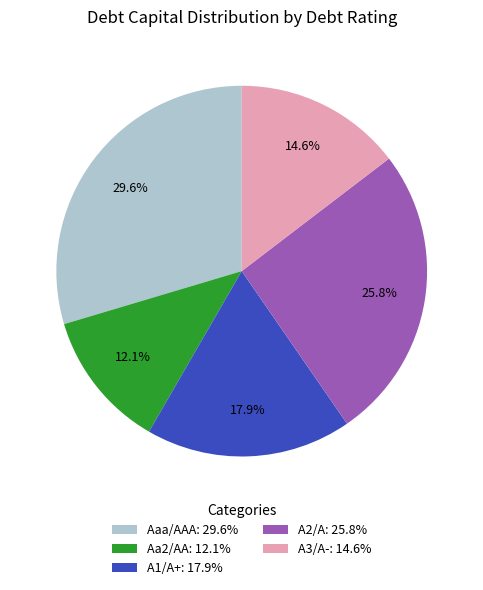

Which has a higher value, Aaa/AAA or A1/A+?

Aaa/AAA